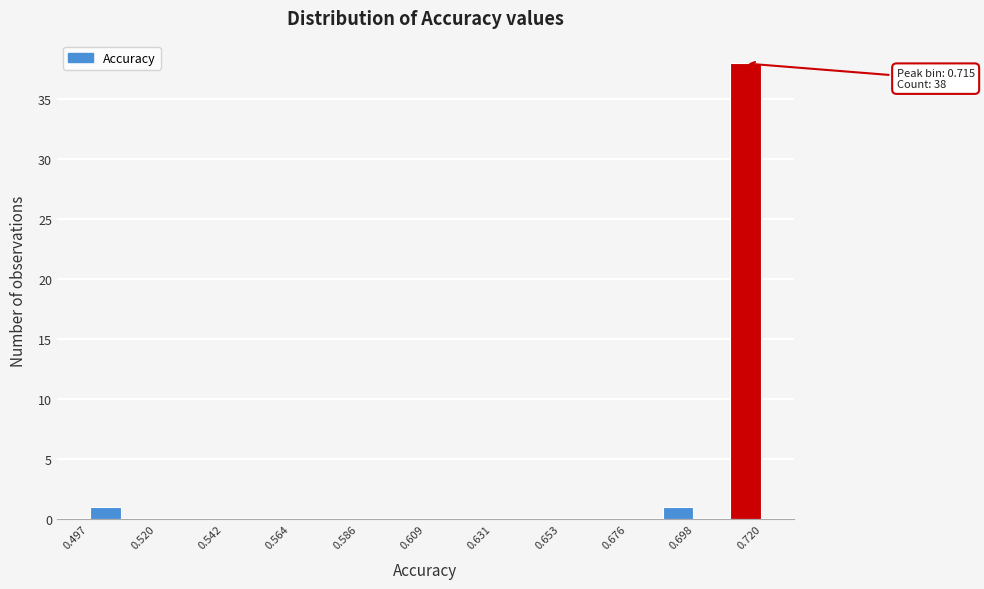

Read against the x-axis, roughly where is the centre of the tallest bar?

0.715